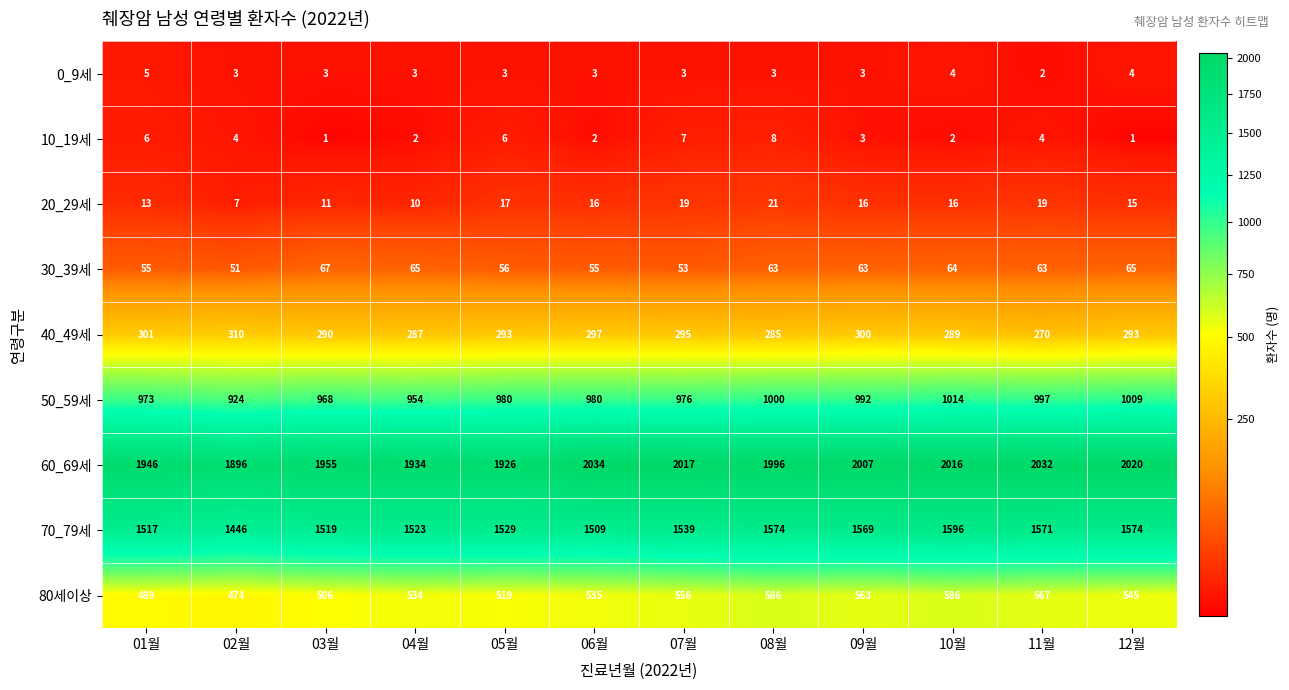

Between 06월 and 10월, which series saw the biggest shift?

70_79세